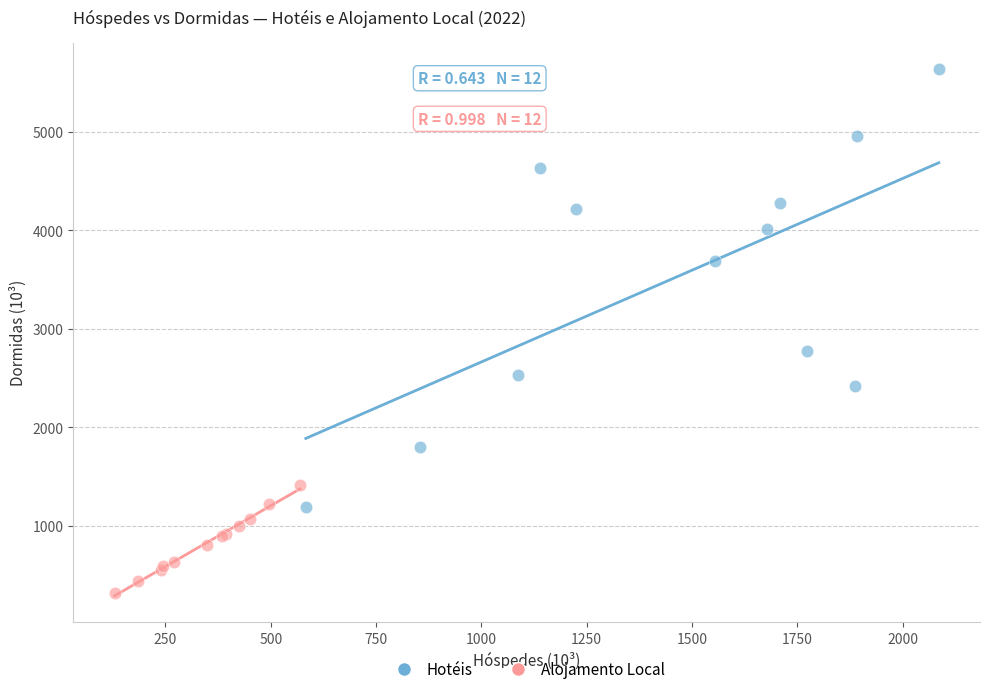

Which series has the largest Y range (max minus min)?

Hotéis